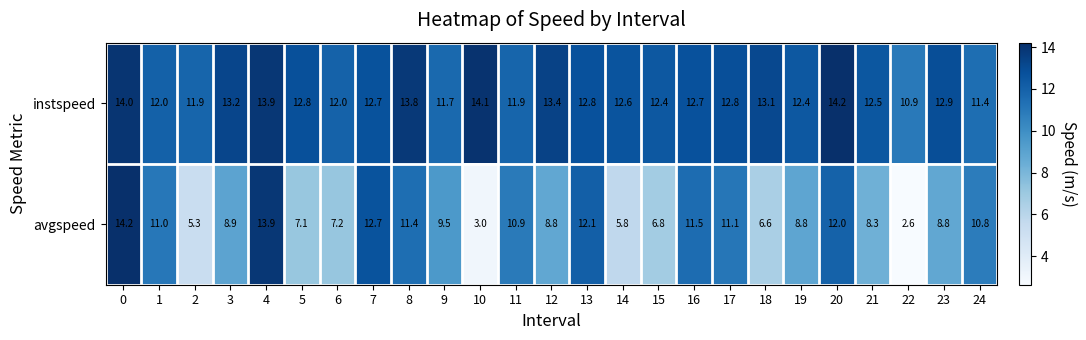

What is the approximate value of avgspeed at 22?

2.6